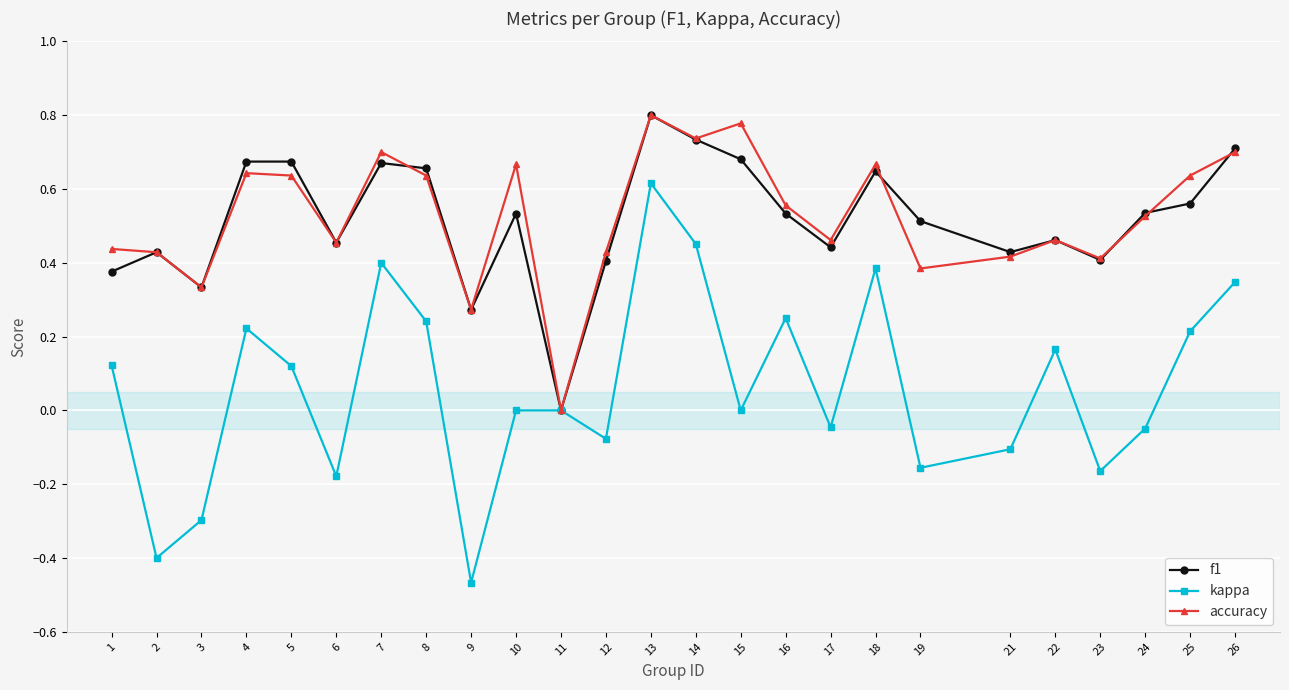

How many interior local valleys does the accuracy series have?

8